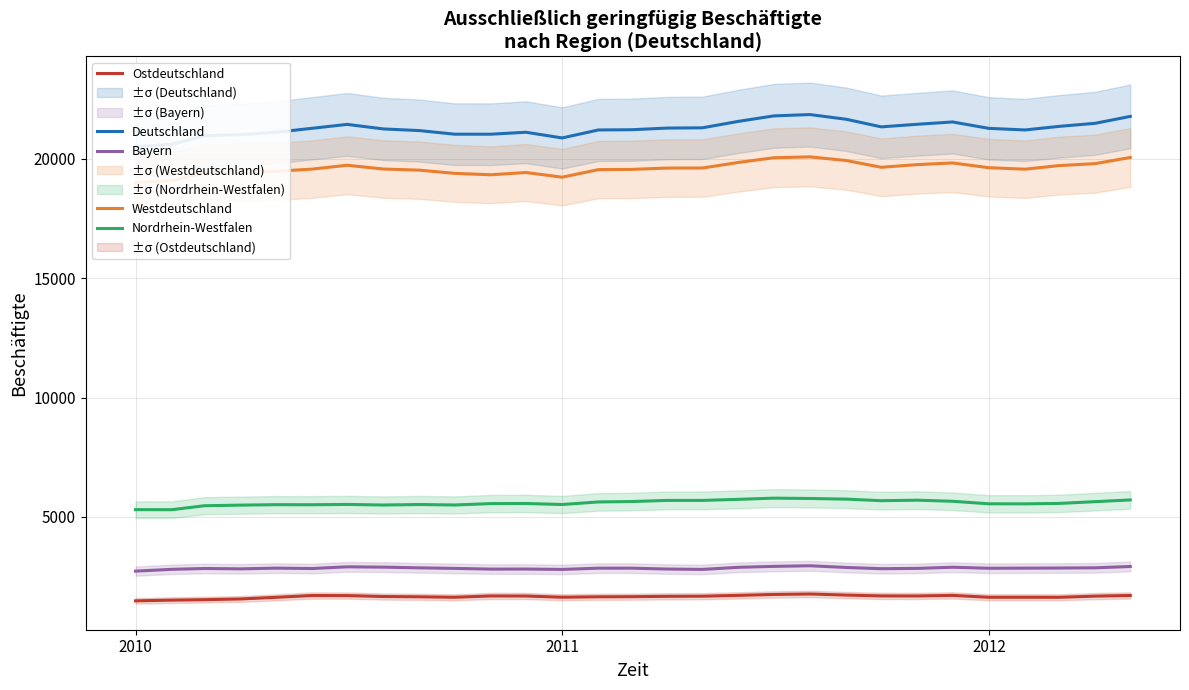

True or false: Ostdeutschland and Nordrhein-Westfalen intersect in this chart.

False